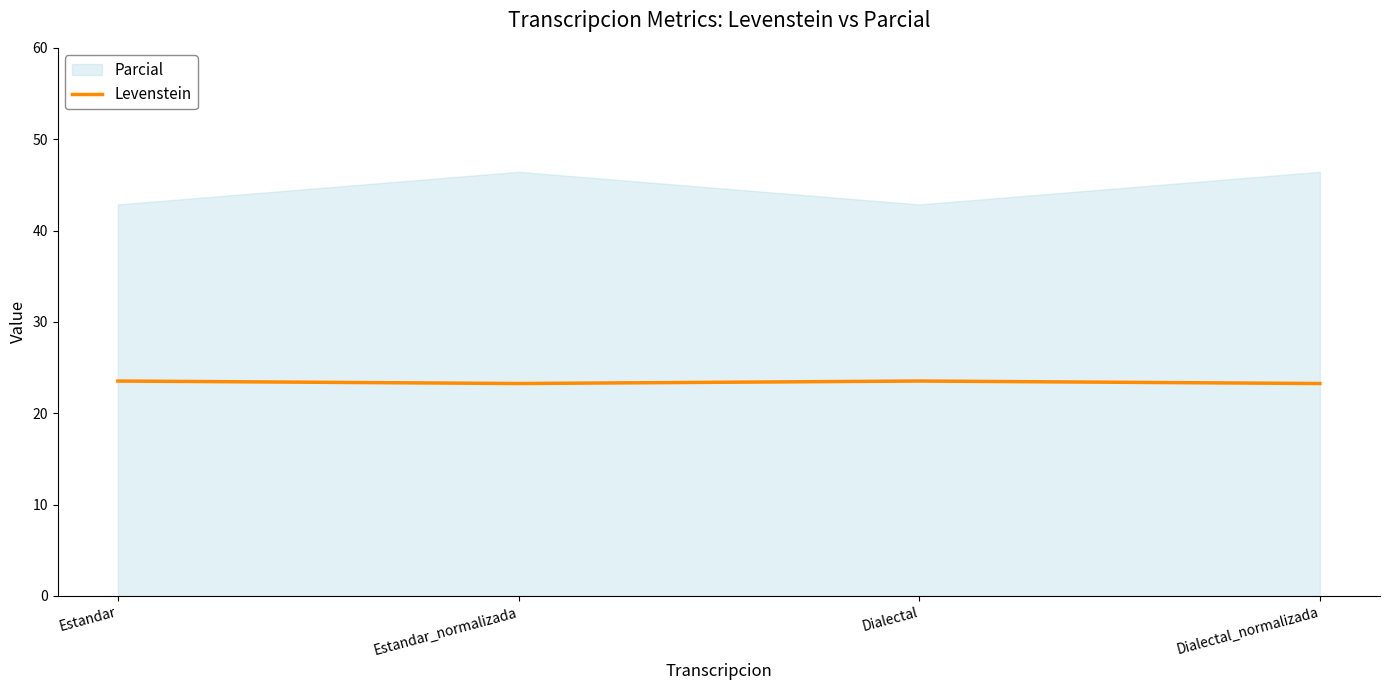

True or false: Levenstein has a value of 10.4 at Dialectal_normalizada.

False